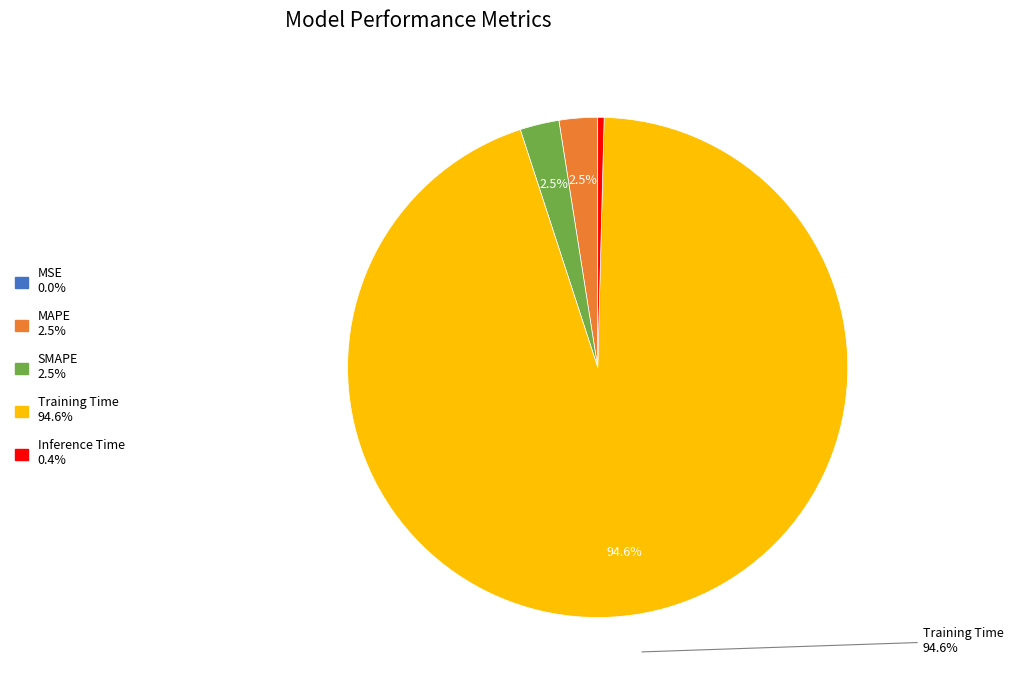

Does any single category account for the majority?

Yes